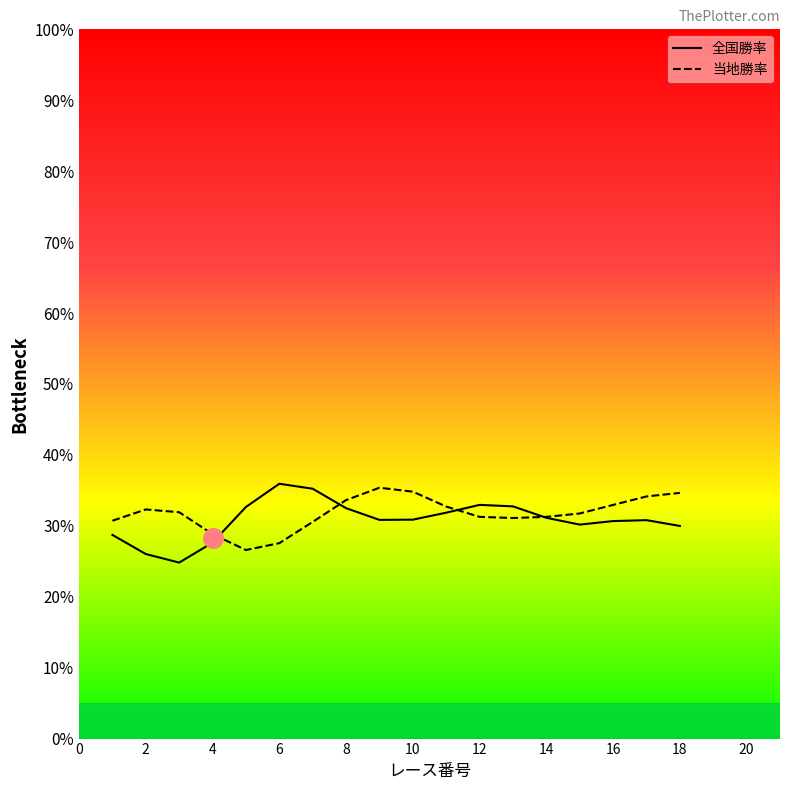

At which category is the sum across all series the highest?

10